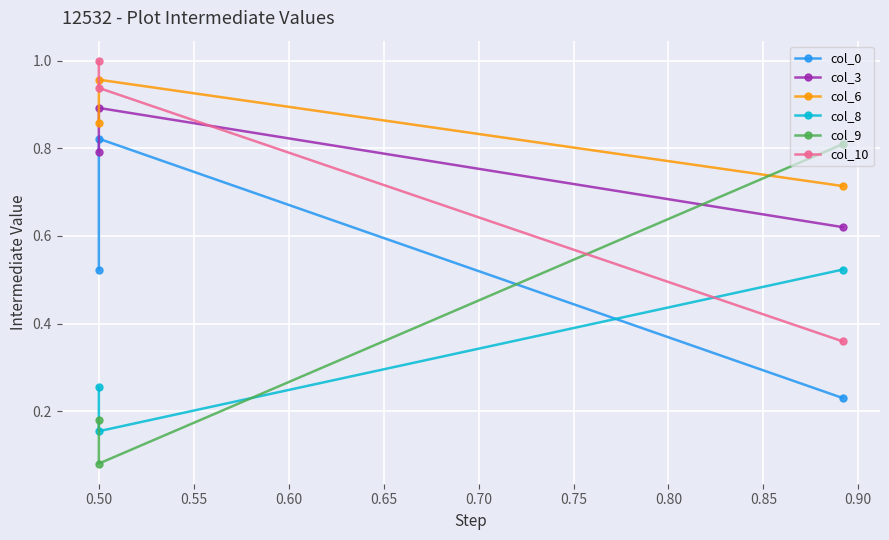

What is the sum of all col_3 values?

2.3